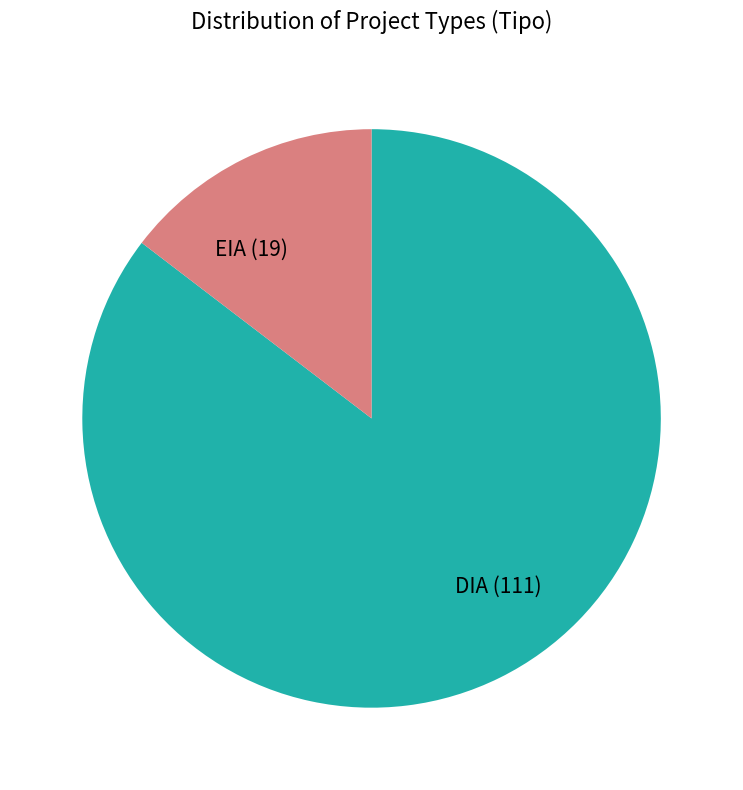

Rank the categories by value from highest to lowest.

DIA, EIA